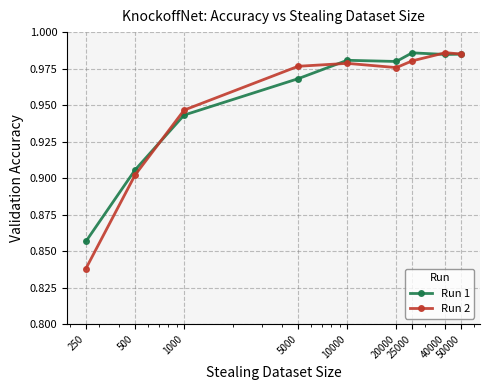

How many series are shown in this chart?

2